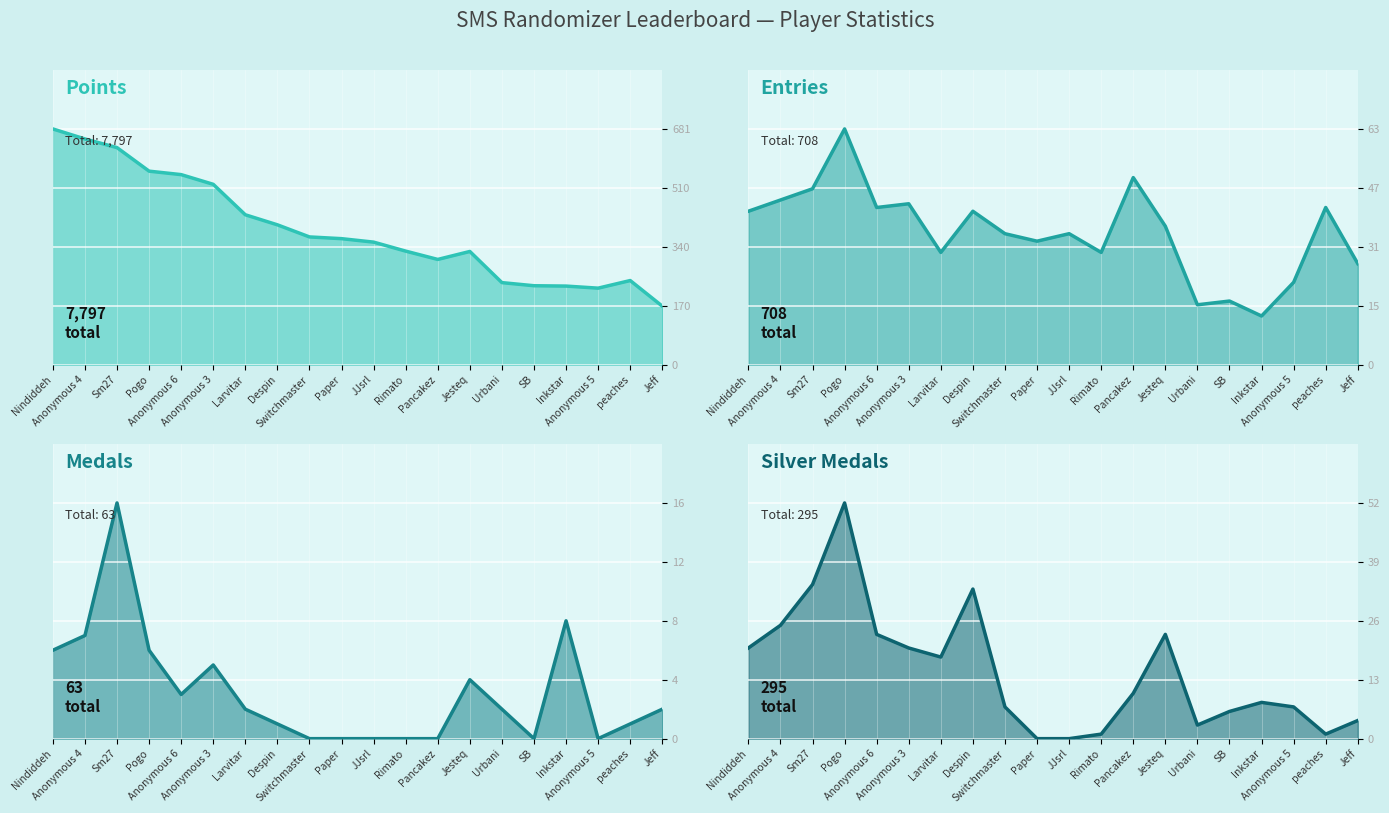

True or false: Silver Medals line and Entries line intersect in this chart.

False